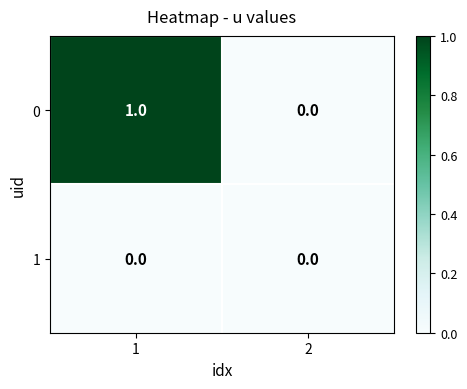

Which series has the largest total across all categories?

0